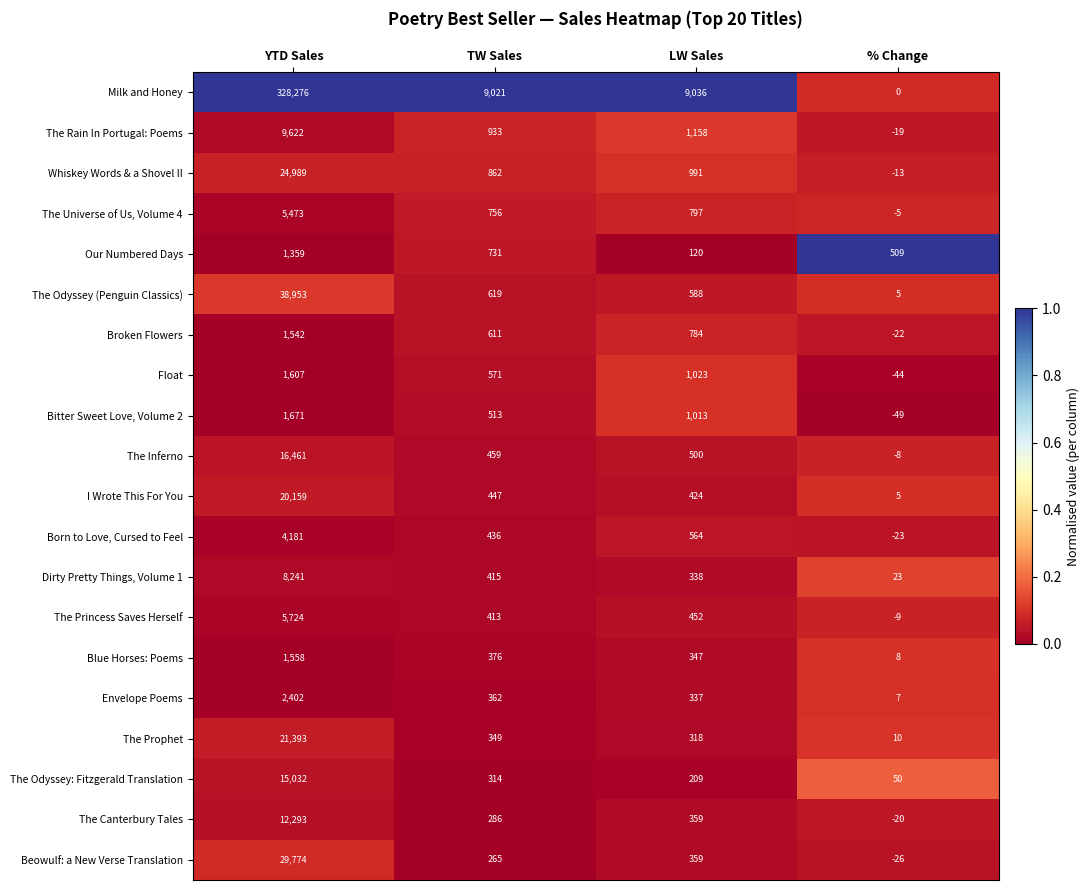

Which series has the largest range (max minus min)?

Milk and Honey